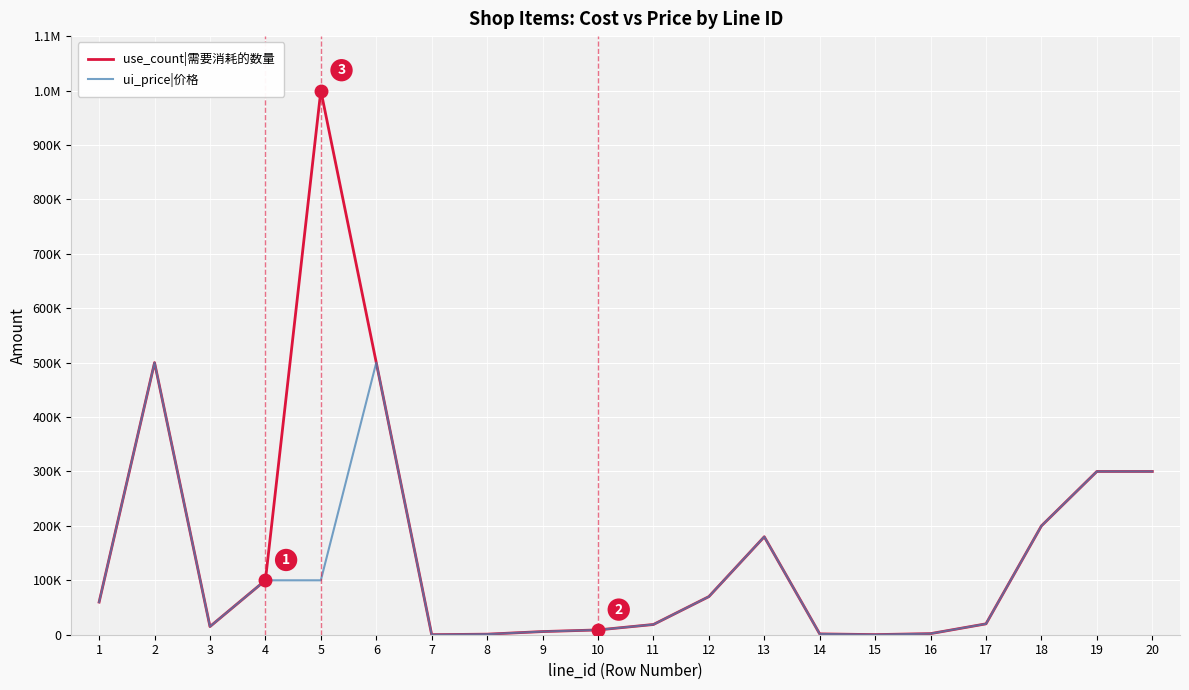

What are all the series names shown in the legend?

use_count|需要消耗的数量, ui_price|价格